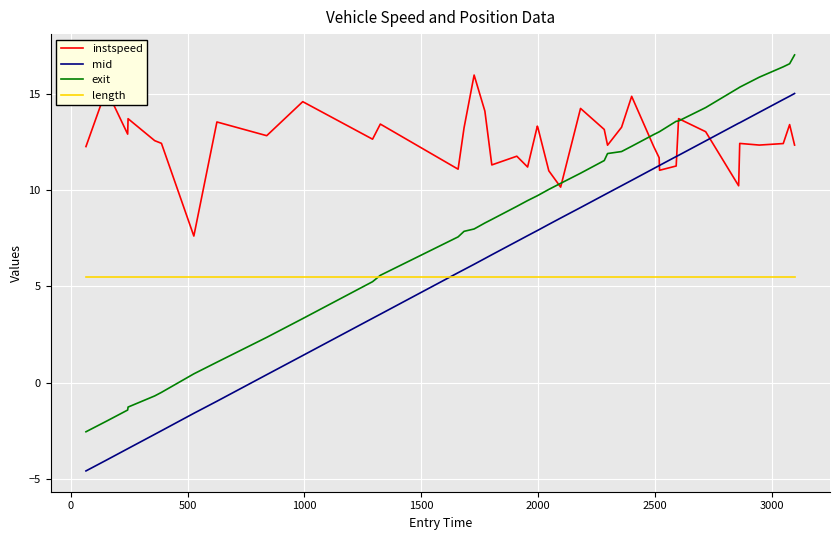

What are all the series names shown in the legend?

instspeed, mid, exit, length